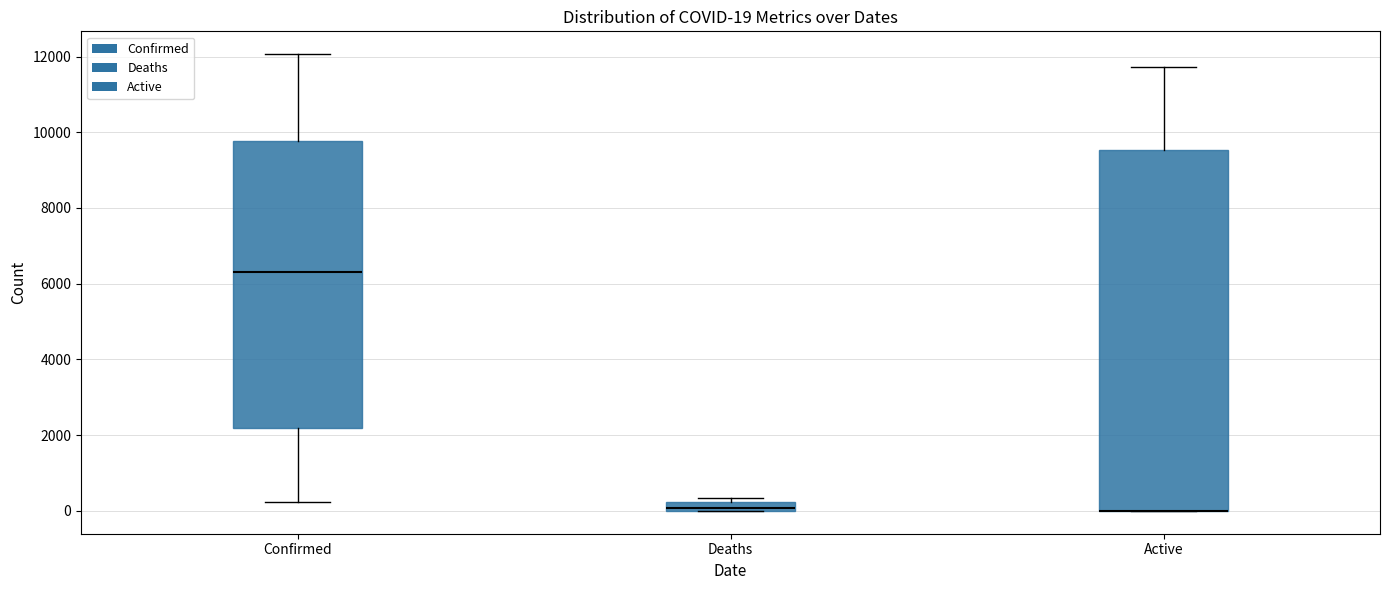

Which box is the tallest, from its lower edge to its upper edge?

Active